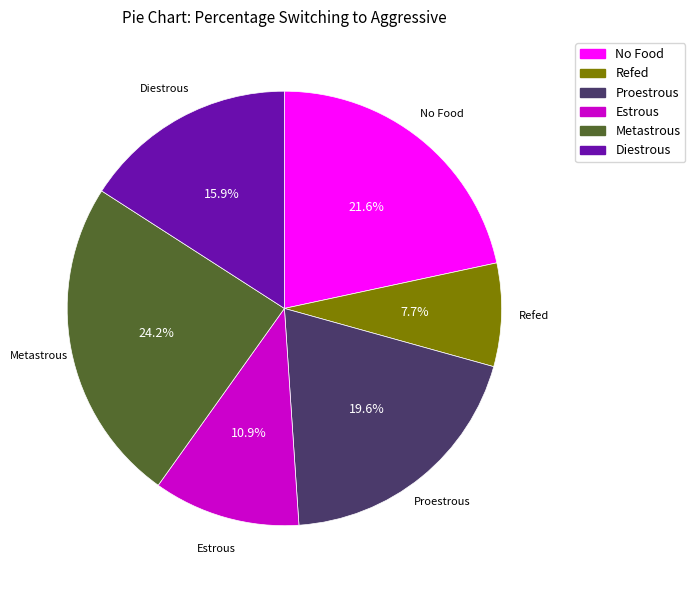

To the nearest percent, what portion does Estrous represent?

11%